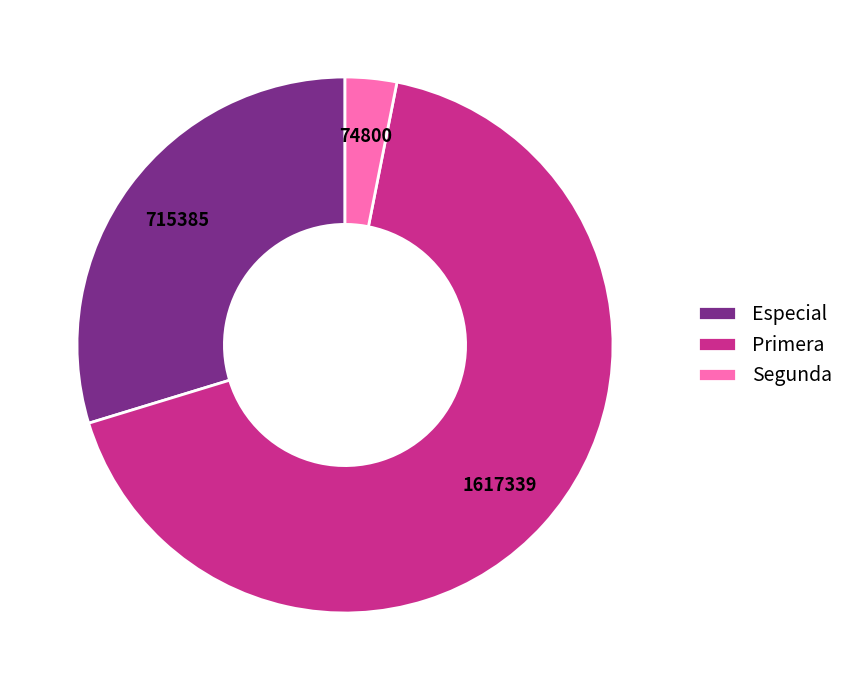

Which slice is the largest?

Primera